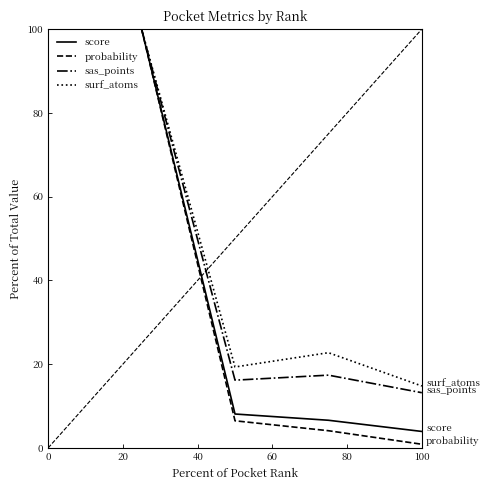

Reading left to right, list all the values displayed in this chart.

score: 100.0	8.1	6.6	3.9
probability: 100.0	6.5	4.1	0.9
sas_points: 100.0	16.2	17.4	13.2
surf_atoms: 100.0	19.3	22.7	14.8